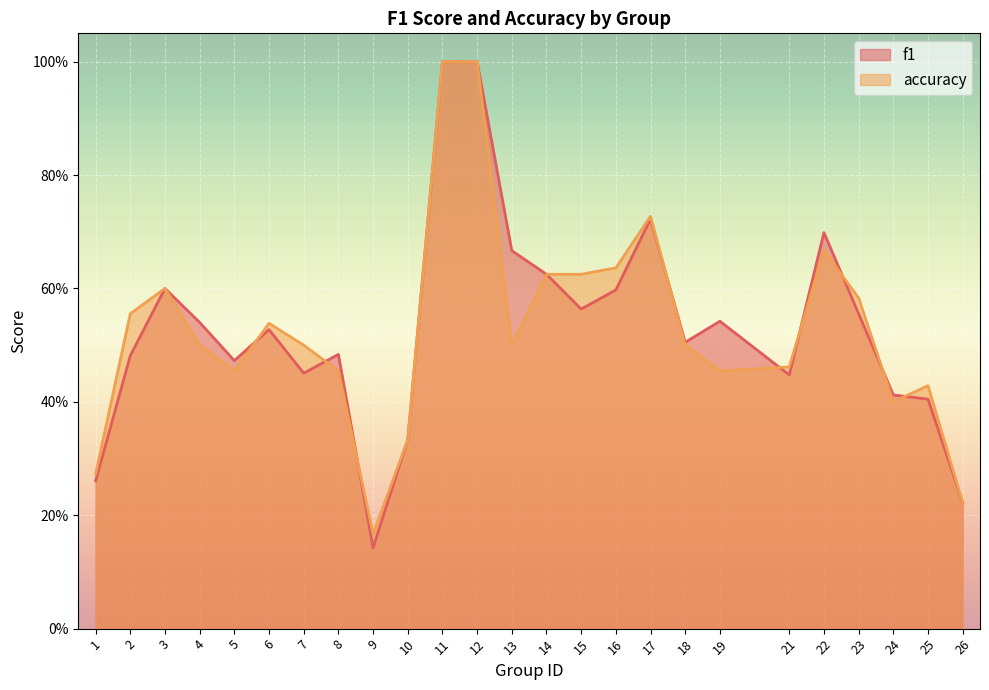

How many categories are shown in the chart?

25